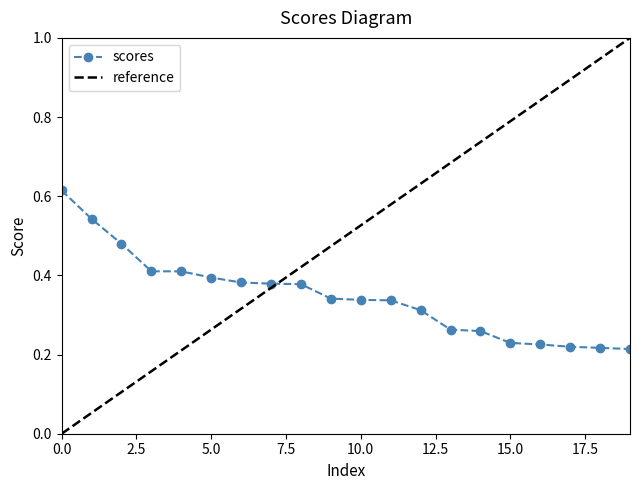

Is this an area chart (filled region under the line)?

No